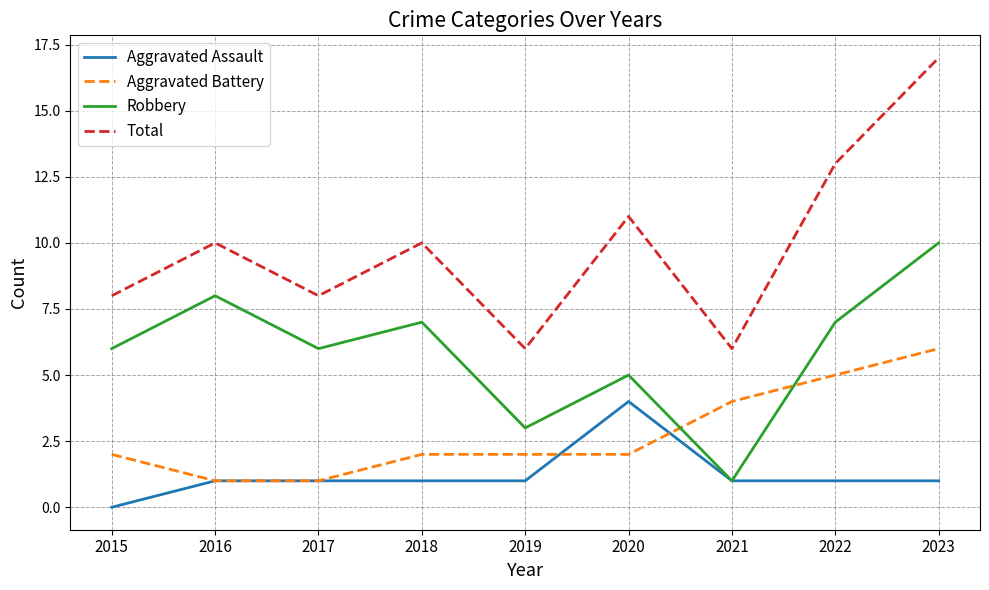

What is the greatest value displayed?

17